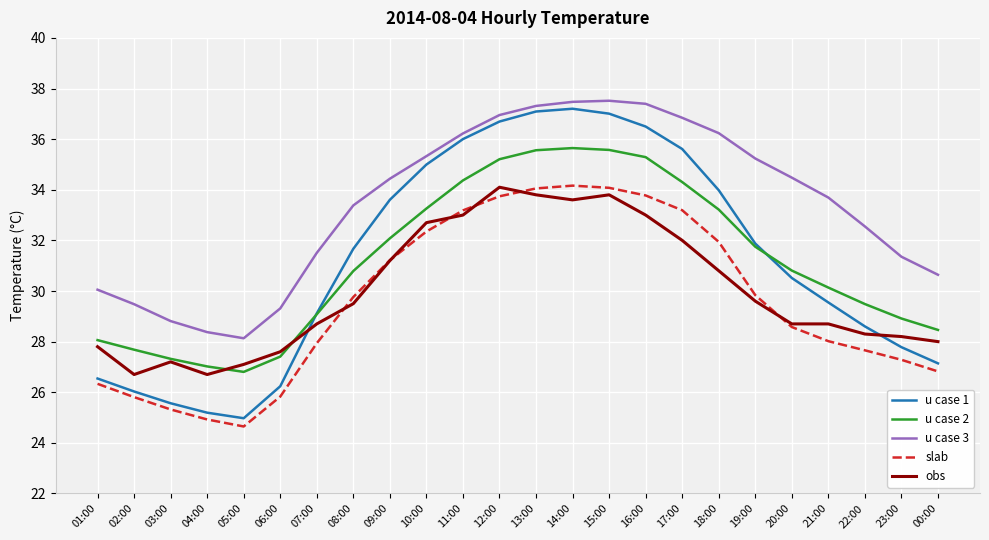

What position from the right is 12:00?

13